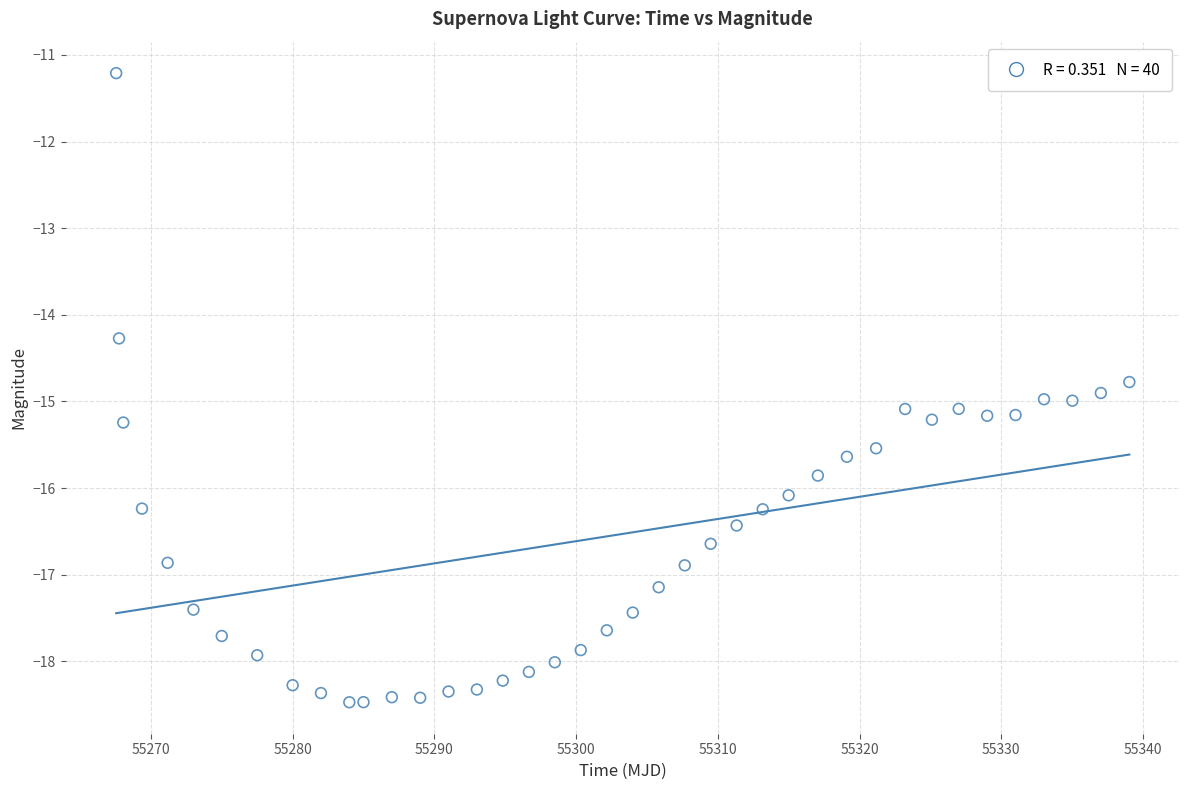

What Y value in the scatter plot is closest to -14?

-14.3